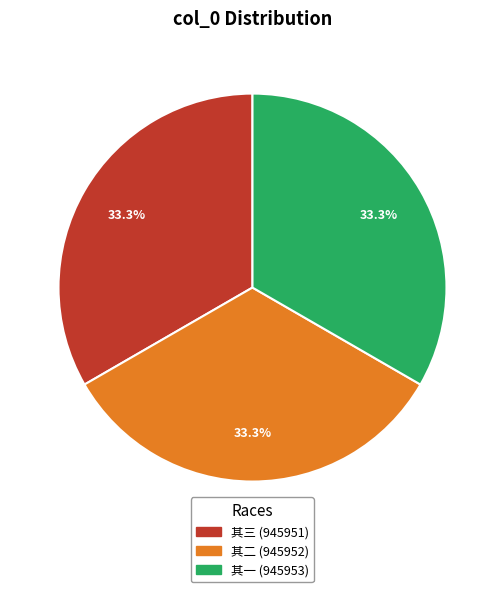

Is there a majority slice in this chart?

No